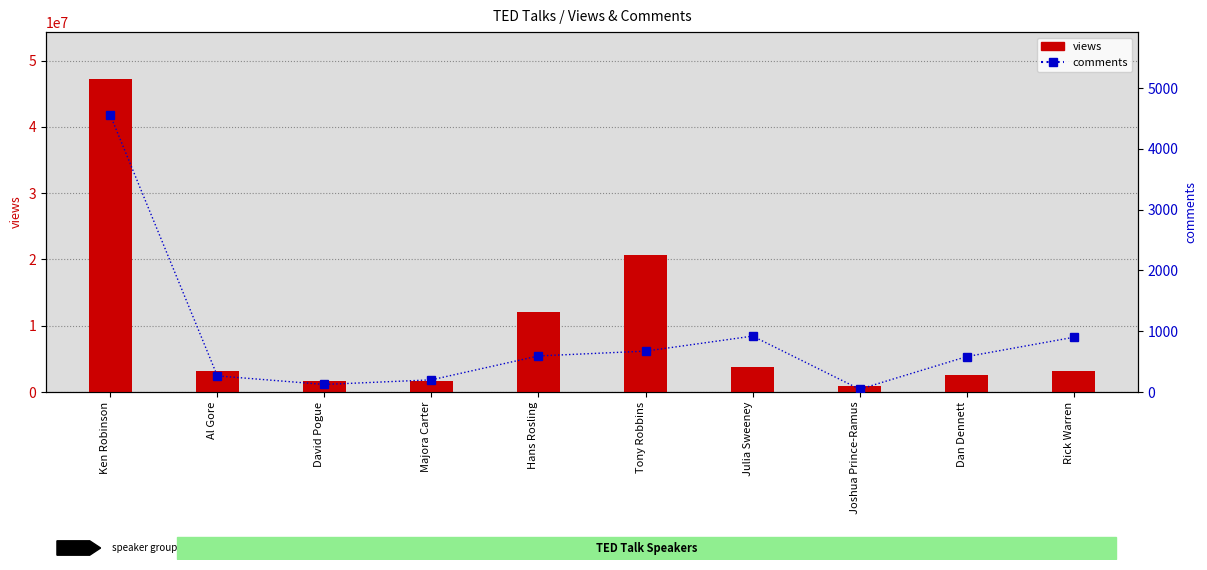

Reading left to right, extract all data points from this chart.

views: 47227110	3200520	1636292	1697550	12005869	20685401	3769987	967741	2567958	3095993
comments: 4553	265	124	200	593	672	919	46	582	900